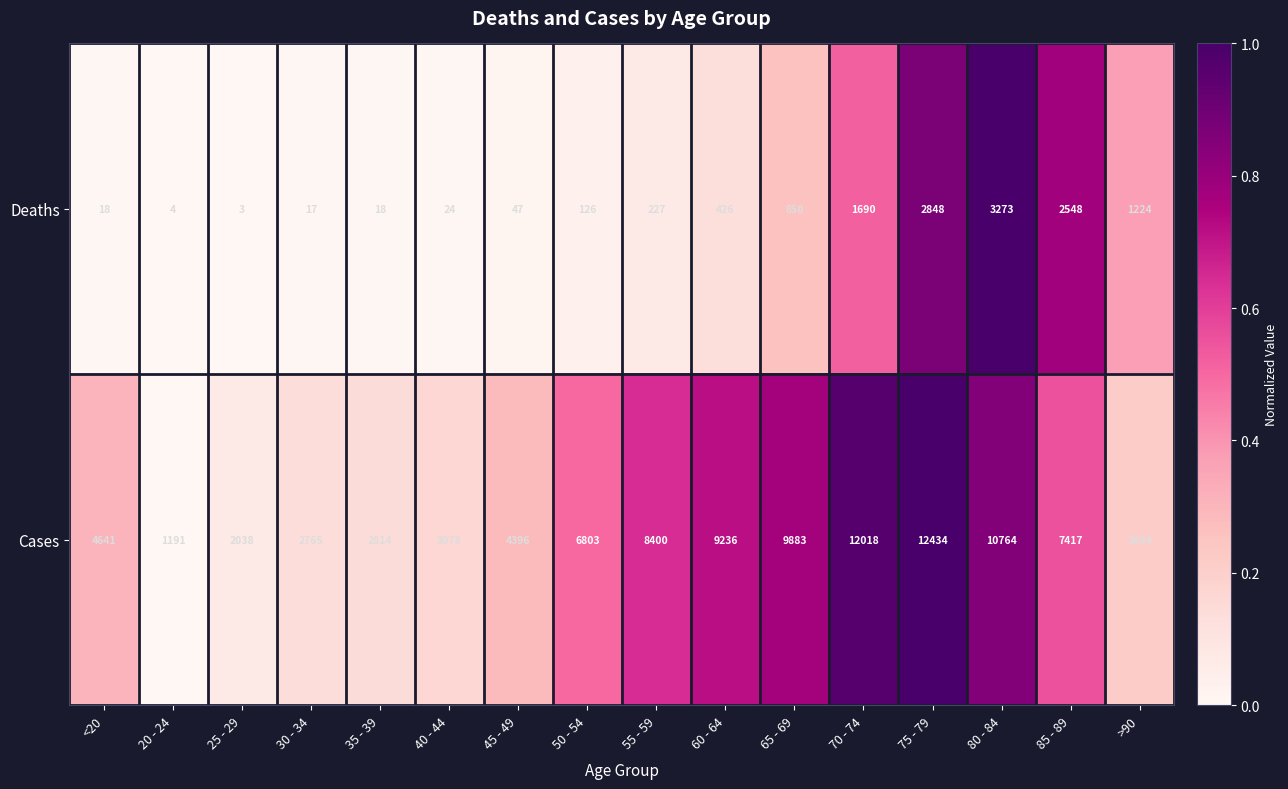

Which category has the highest value across all series?

75 - 79